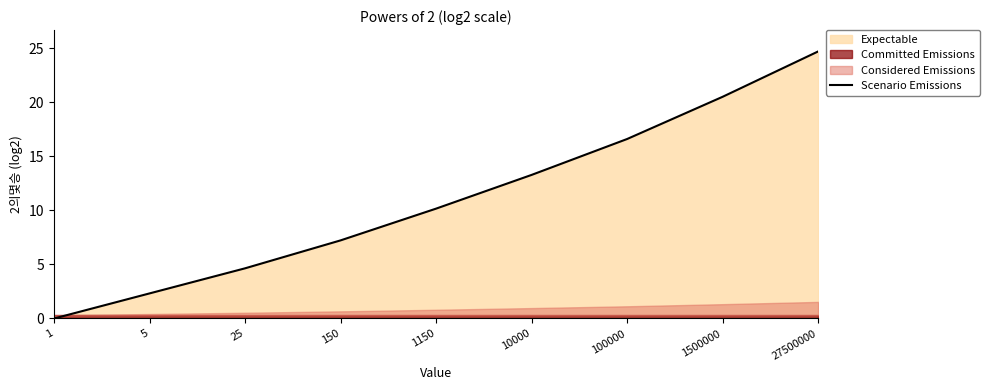

What is the sum of all values?

99.5